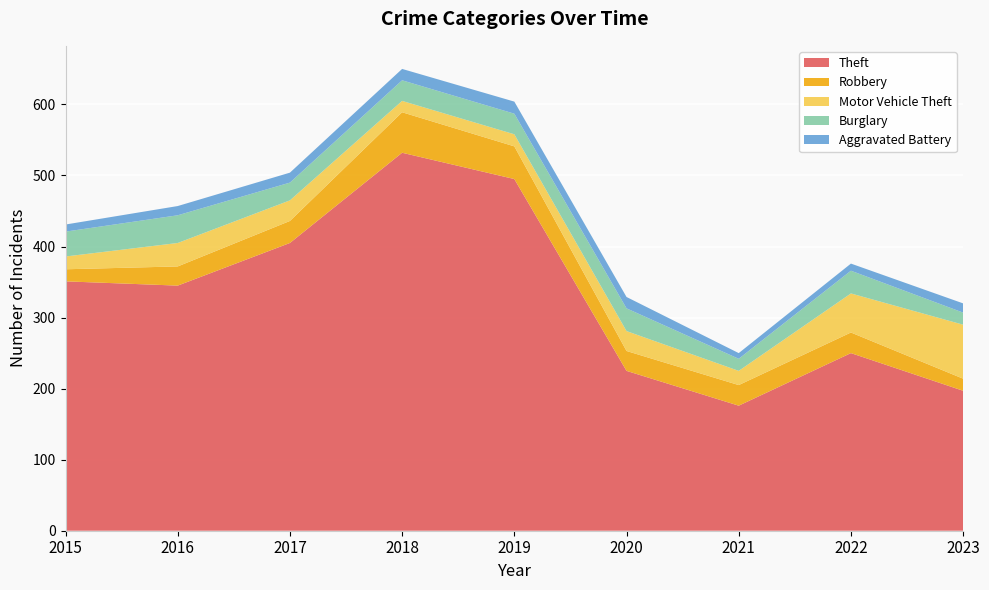

Reading left to right, what are all the values shown in this chart?

Theft: 351	345	405	532	495	225	176	250	197
Robbery: 17	27	31	57	46	28	29	29	17
Motor Vehicle Theft: 18	33	29	16	17	28	20	55	76
Burglary: 35	39	25	29	29	32	17	32	17
Aggravated Battery: 10	13	14	16	17	16	8	10	13